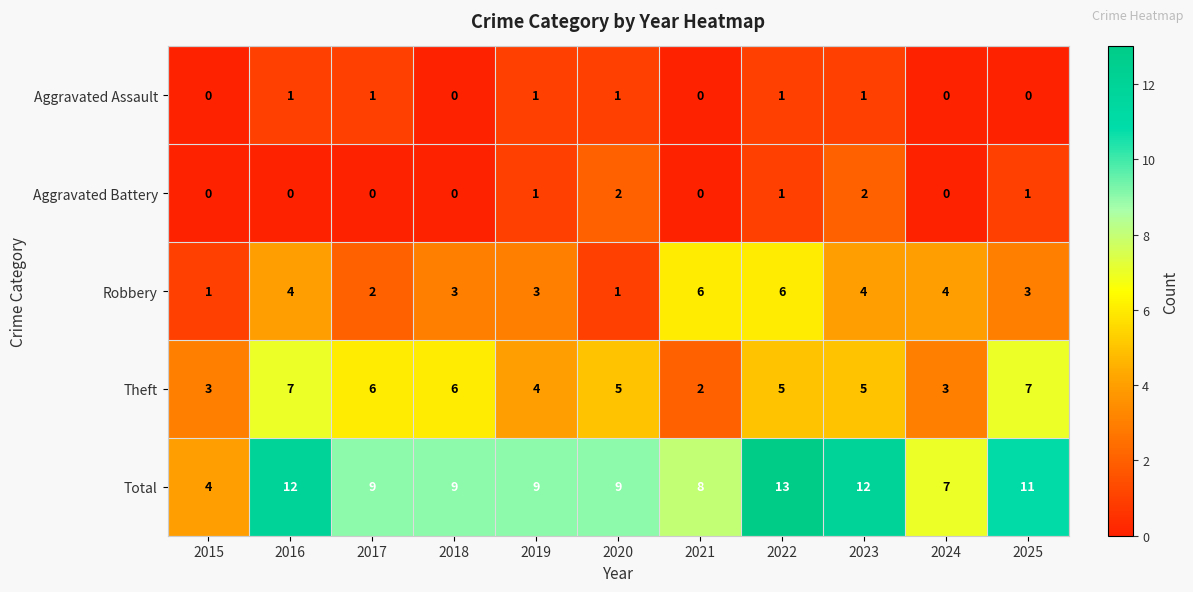

What is the total value across all series at 2015?

8